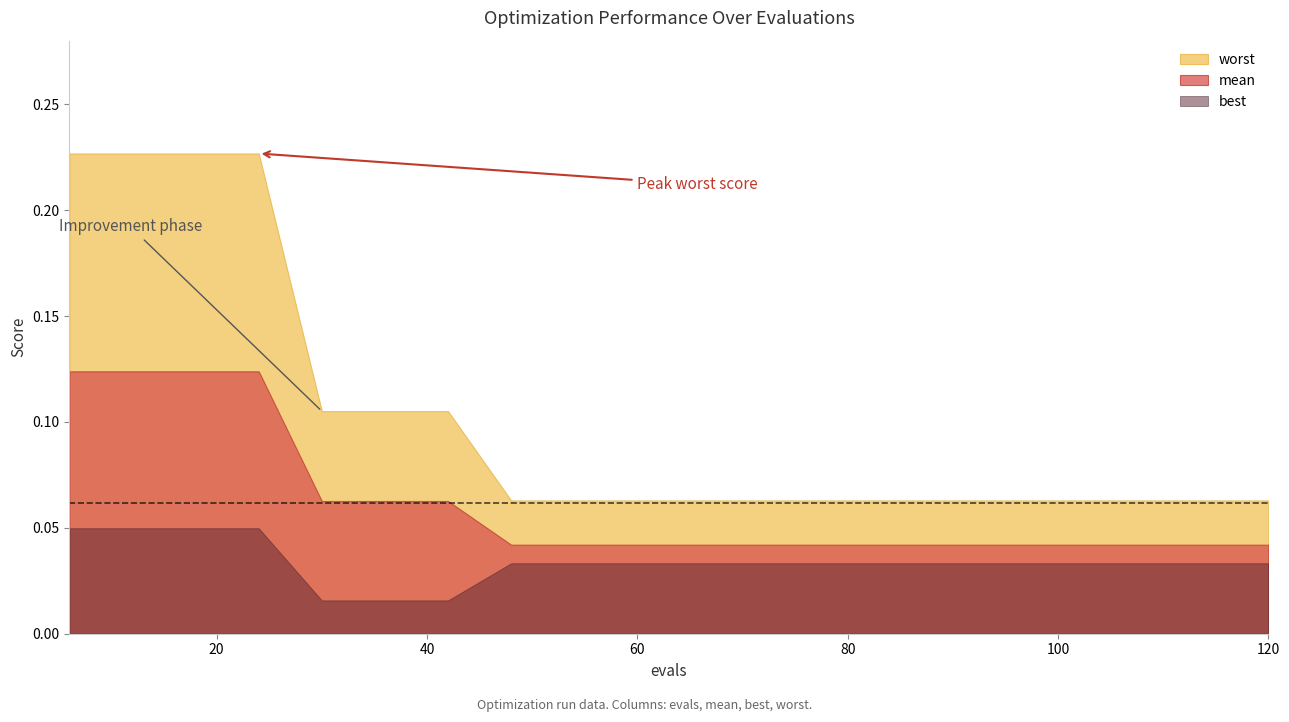

At which label is worst closest to 0?

48